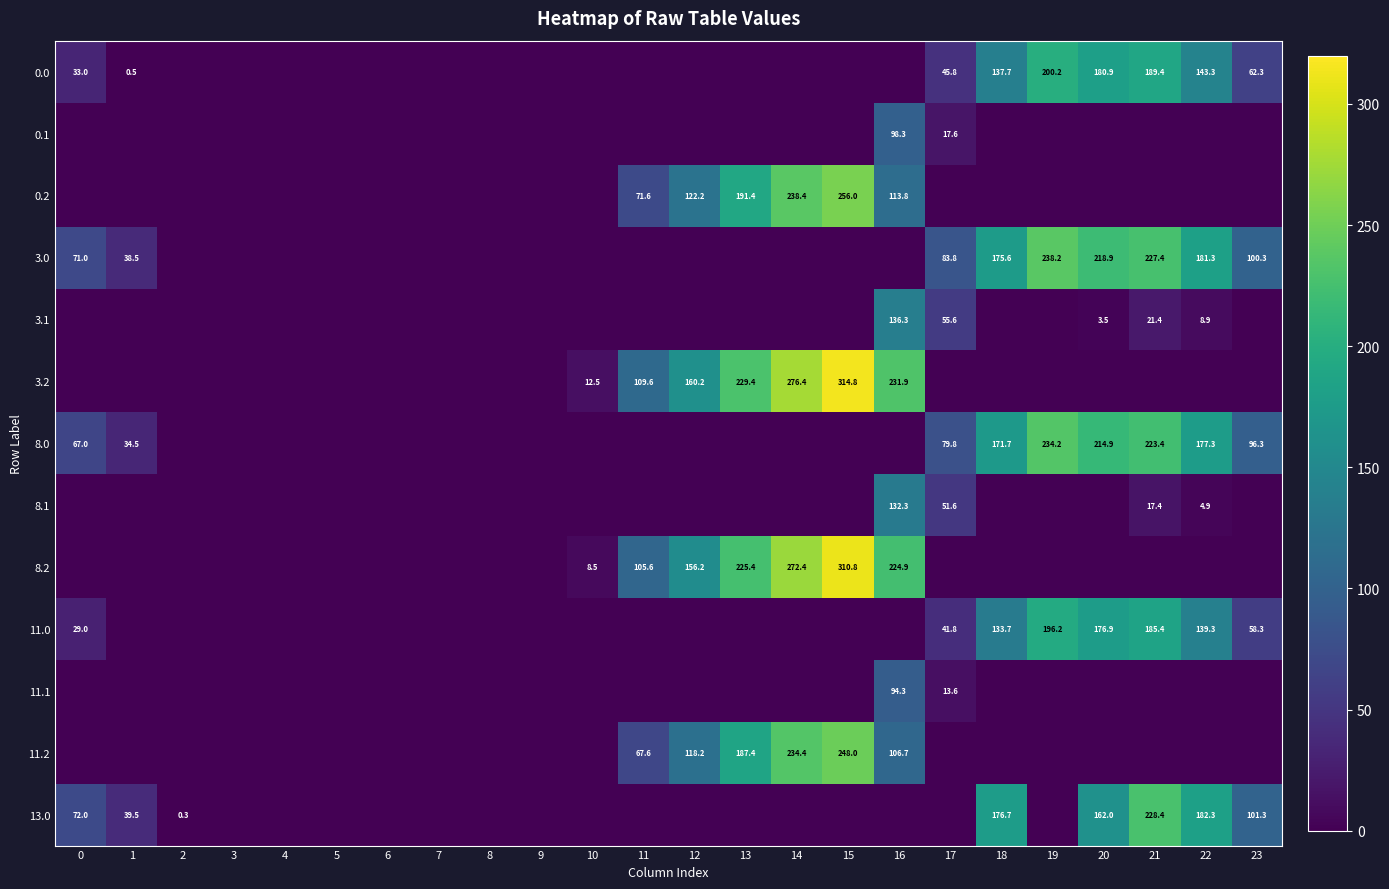

Is it true that 3.0 equals 82.4 at 21?

False